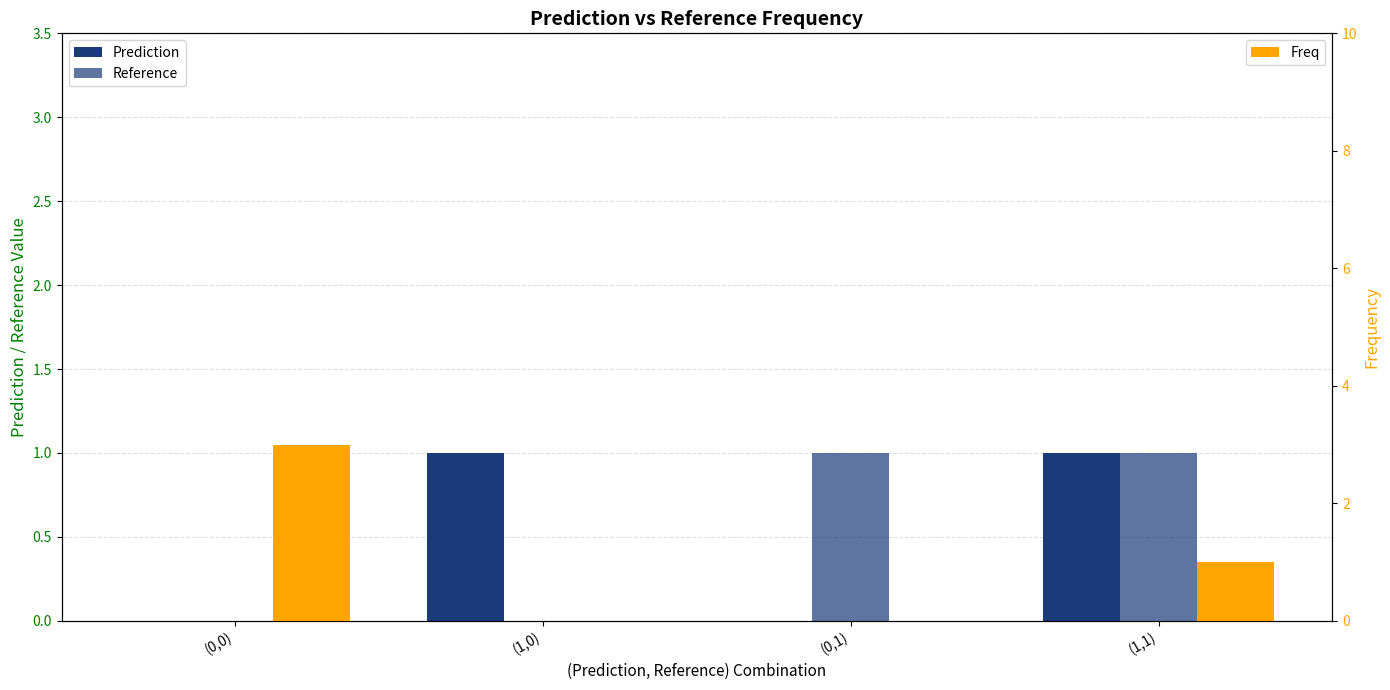

Reading left to right, transcribe all the data shown in this chart.

Prediction: (0,0)=0	(1,0)=1	(0,1)=0	(1,1)=1
Reference: (0,0)=0	(1,0)=0	(0,1)=1	(1,1)=1
Freq: (0,0)=3	(1,0)=0	(0,1)=0	(1,1)=1